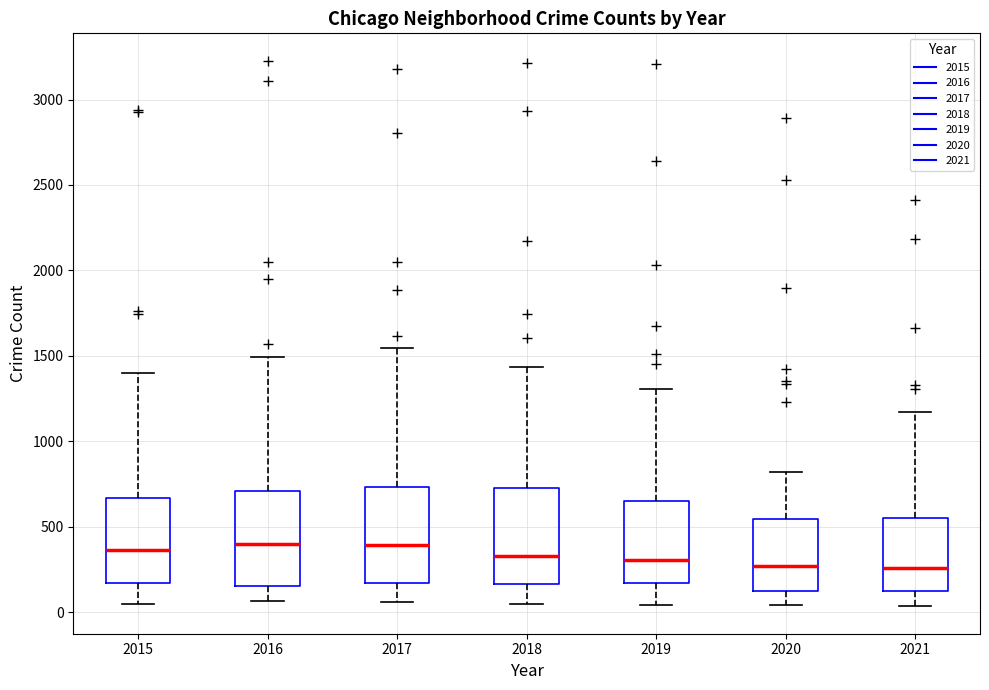

Reading left to right, read every box against the y-axis: the position of its median line, the range the box covers, and the ends of its whiskers. The values are not printed on the chart, so give them approximately, as read against the axis.

2015: median 350, box 150 to 650, whiskers 50 to 1400
2016: median 400, box 150 to 700, whiskers 50 to 1500
2017: median 400, box 150 to 750, whiskers 50 to 1550
2018: median 350, box 150 to 750, whiskers 50 to 1450
2019: median 300, box 150 to 650, whiskers 50 to 1300
2020: median 250, box 150 to 550, whiskers 50 to 800
2021: median 250, box 150 to 550, whiskers 50 to 1150